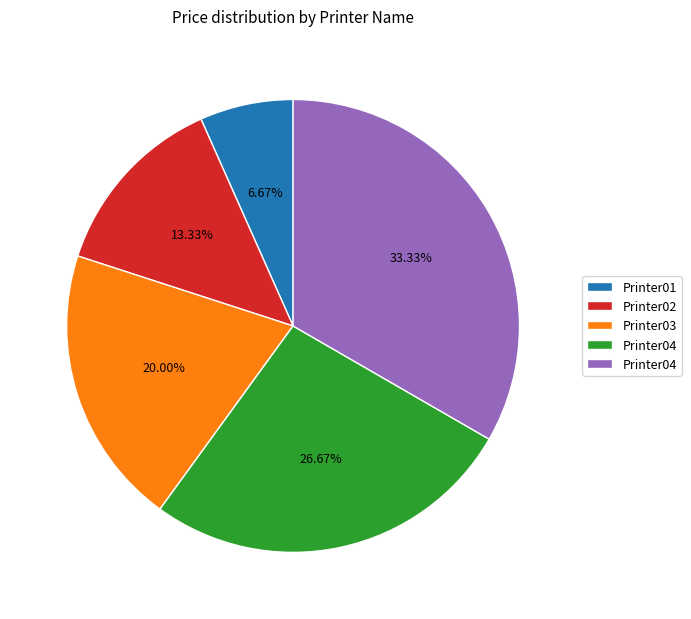

How many slices are in this pie chart?

5